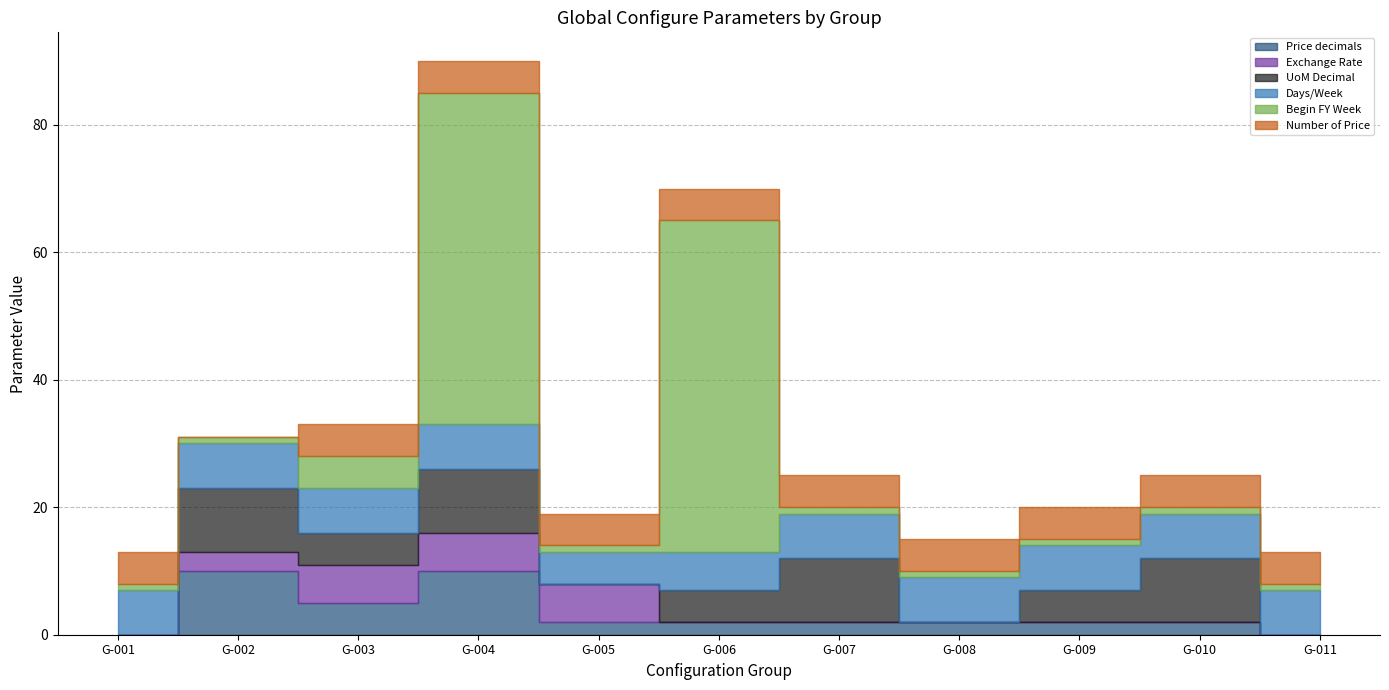

What is the difference between the second highest and minimum values in the Days/Week series?

2